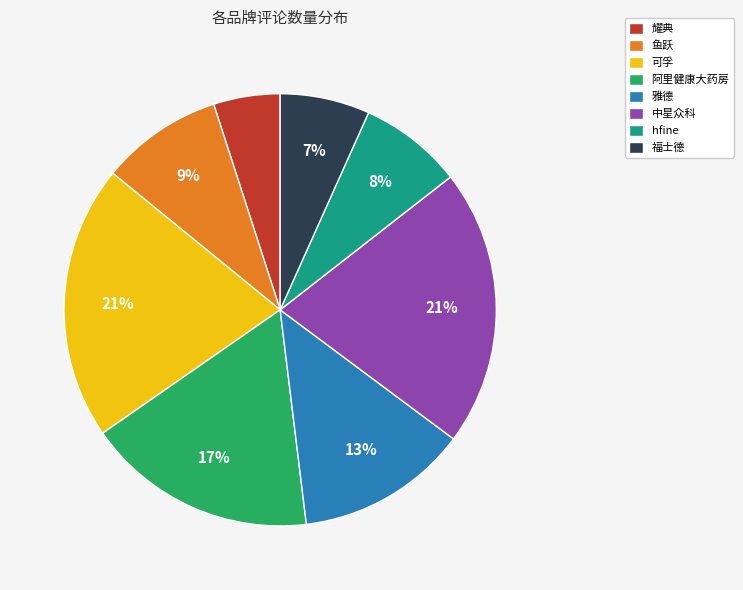

Which slice is the smallest?

耀典